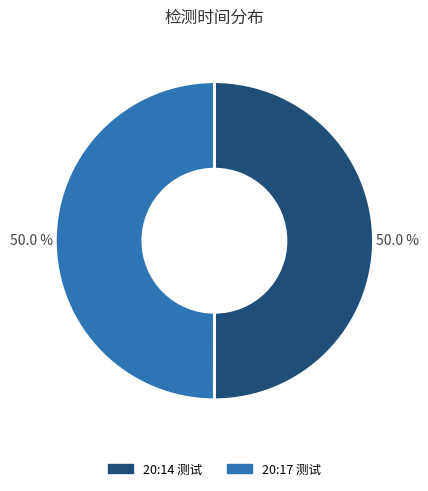

How many segments does this pie chart have?

2